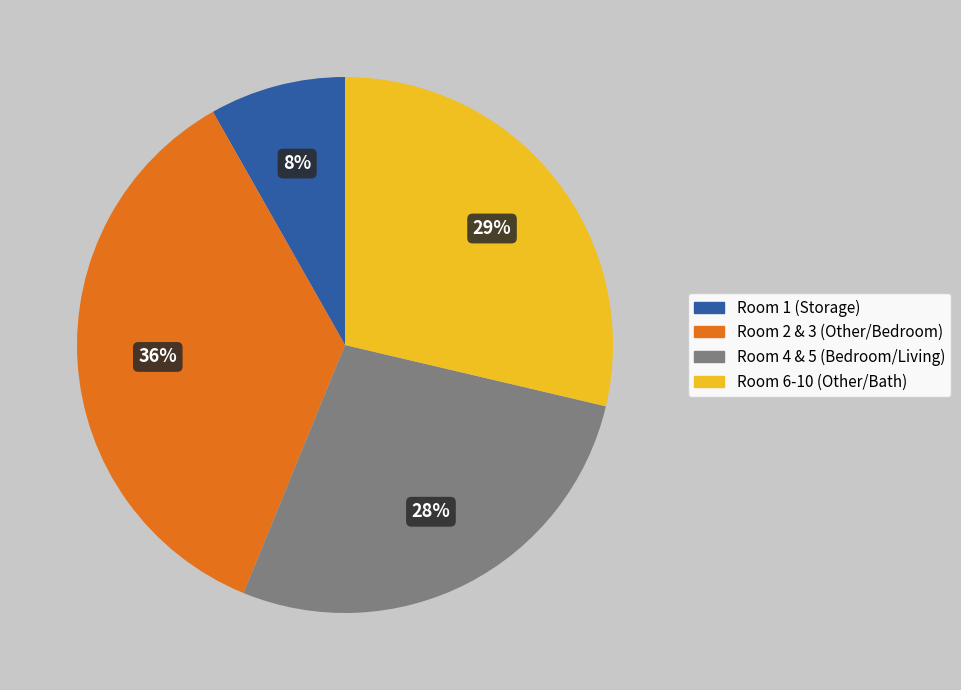

Approximately how many times larger is the value at Room 2 & 3 (Other/Bedroom) compared to Room 4 & 5 (Bedroom/Living)?

1.3